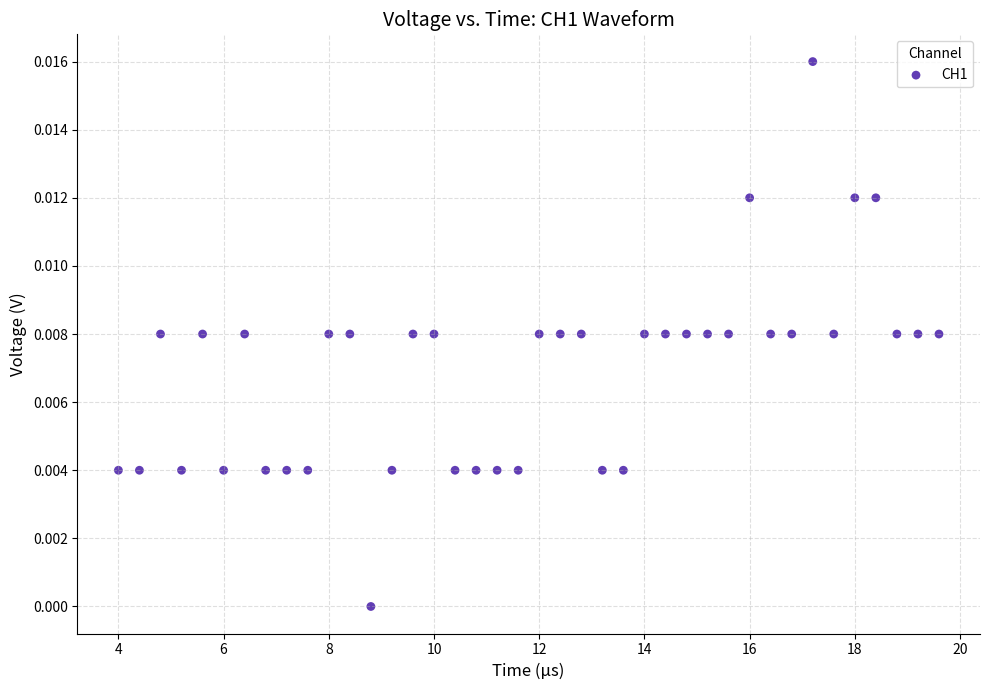

What is the range of X values (max minus min)?

15.6